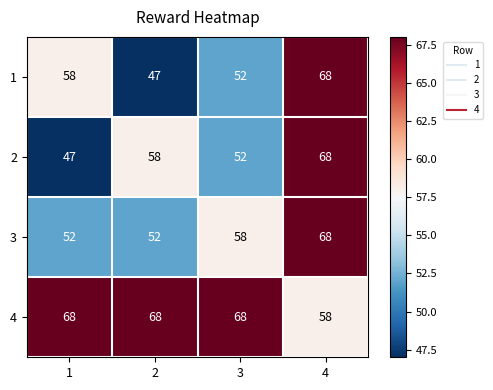

What is the spread (max minus min) of values at 3?

16